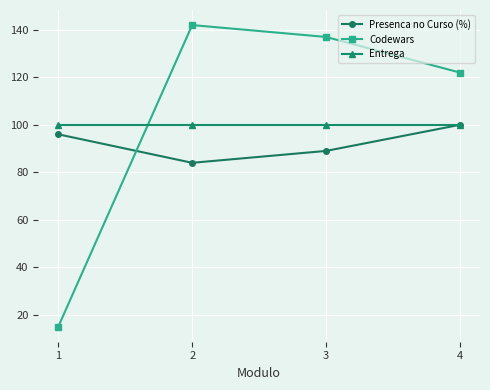

How many lines are shown in the chart?

3